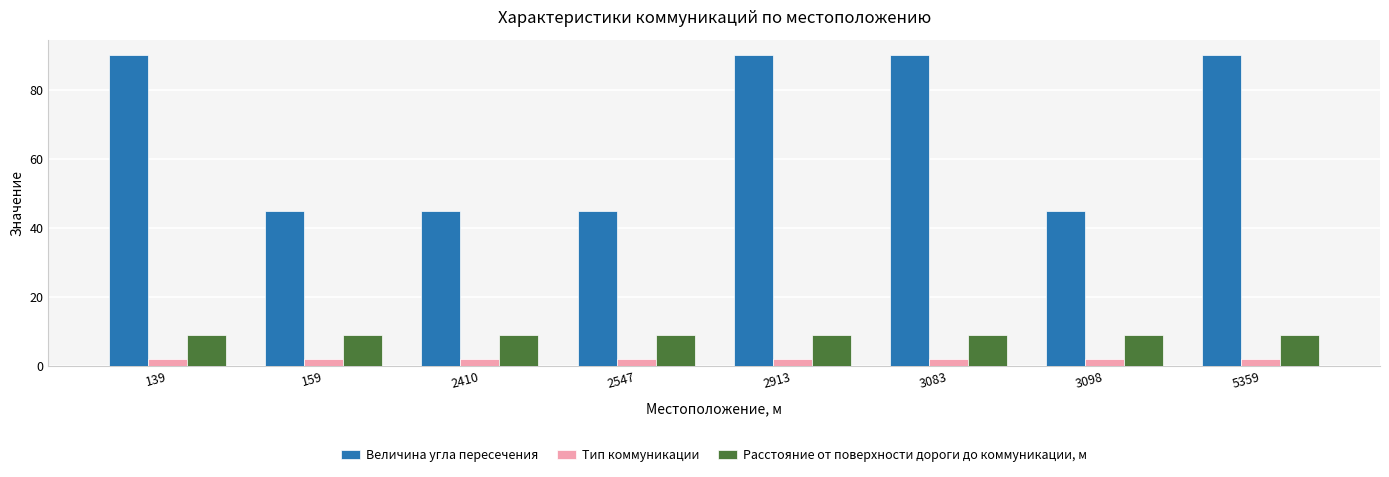

What is the difference between the highest and lowest values at 5359?

88